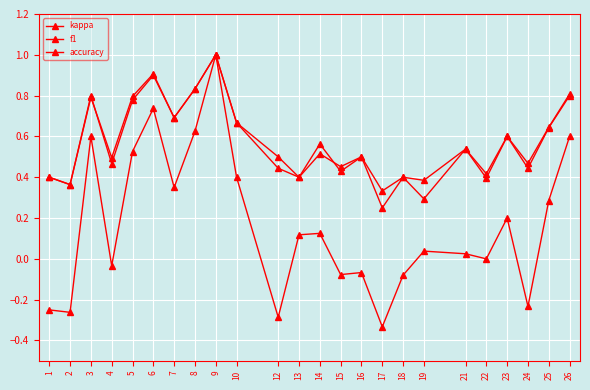

Is this an area chart (filled region under the line)?

No